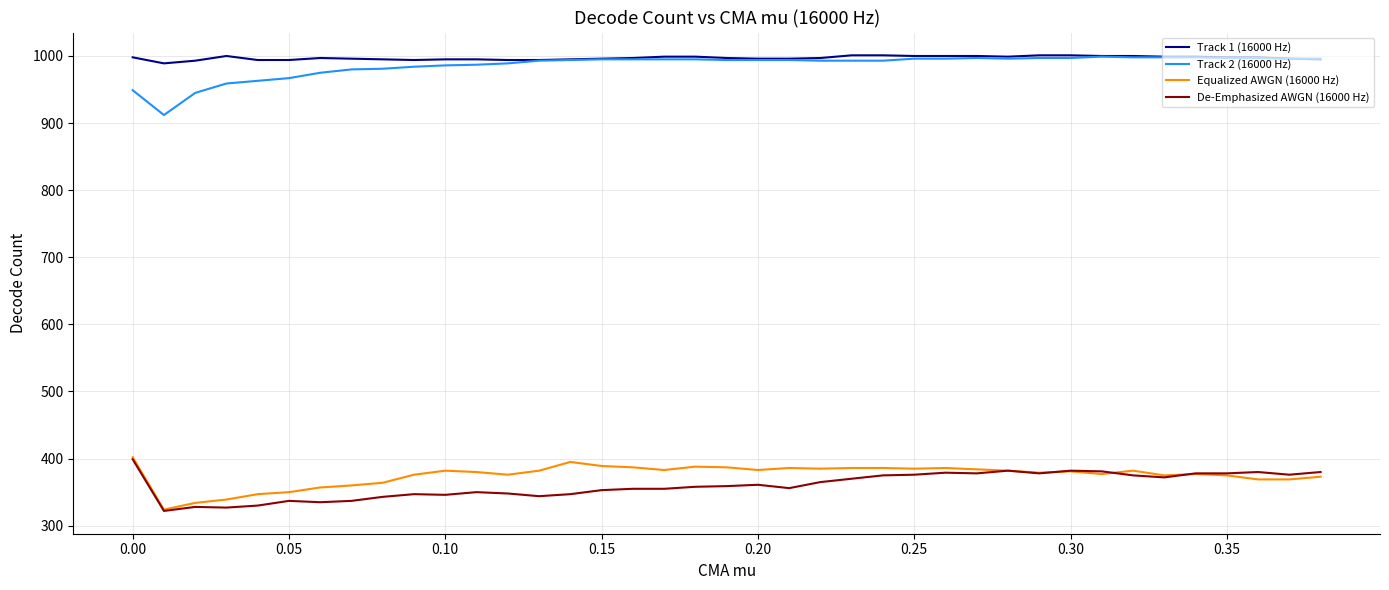

True or false: Track 1 (16000 Hz) and Equalized AWGN (16000 Hz) intersect in this chart.

False